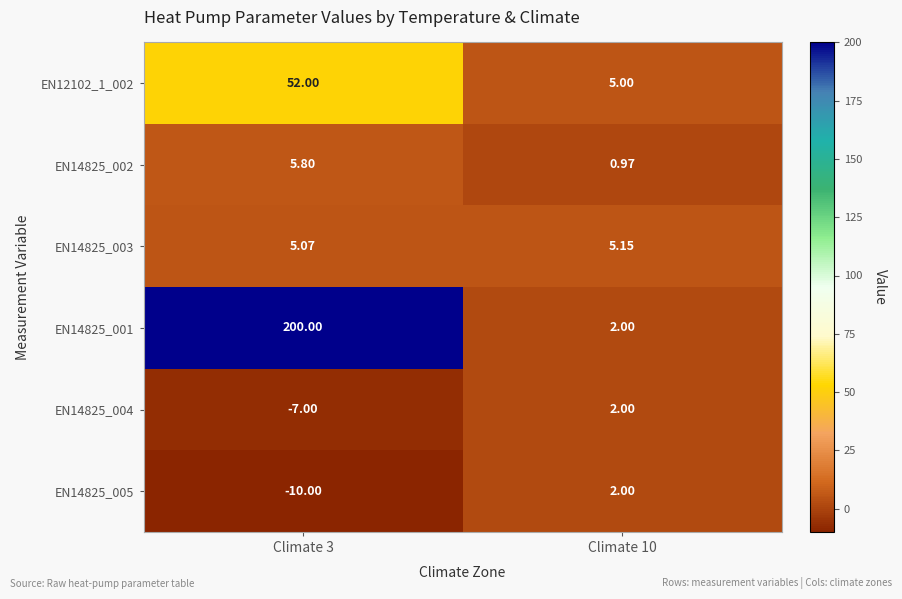

What is the total value across all series at Climate 3?

245.9